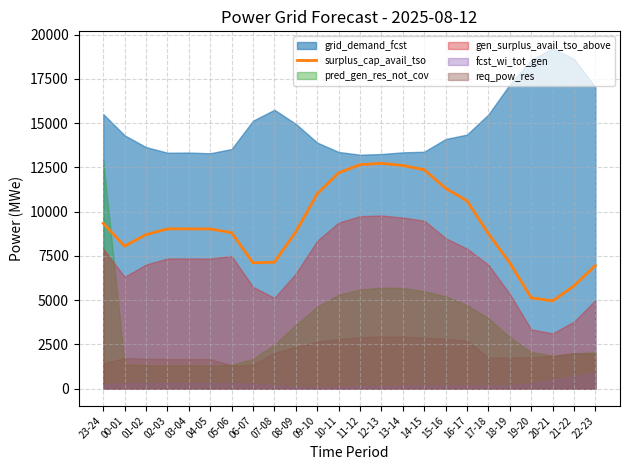

Reading left to right, what are all the values shown in this chart?

9346	8055	8705	9031	9031	9026	8816	7112	7147	8865	11011	12198	12655	12734	12612	12375	11326	10618	8757	7110	5138	4962	5808	6956